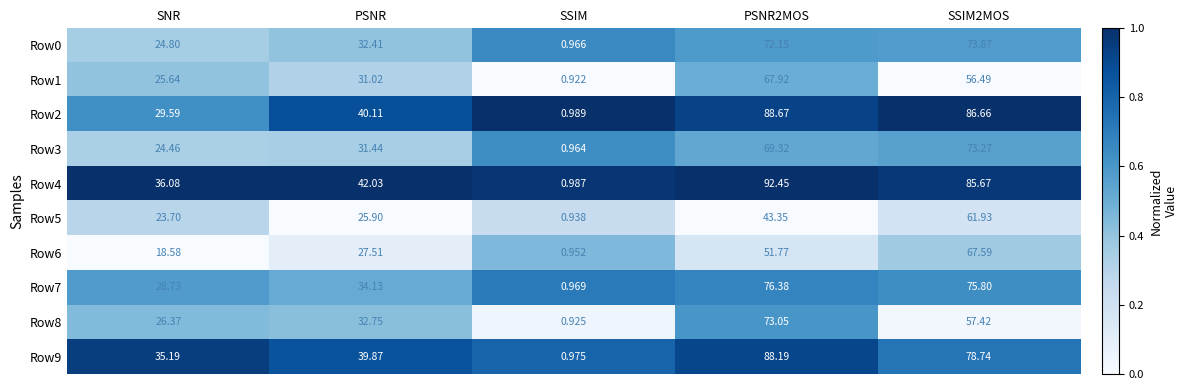

Rank the series by their maximum value, from highest to lowest.

Row4, Row2, Row9, Row7, Row0, Row3, Row8, Row1, Row6, Row5